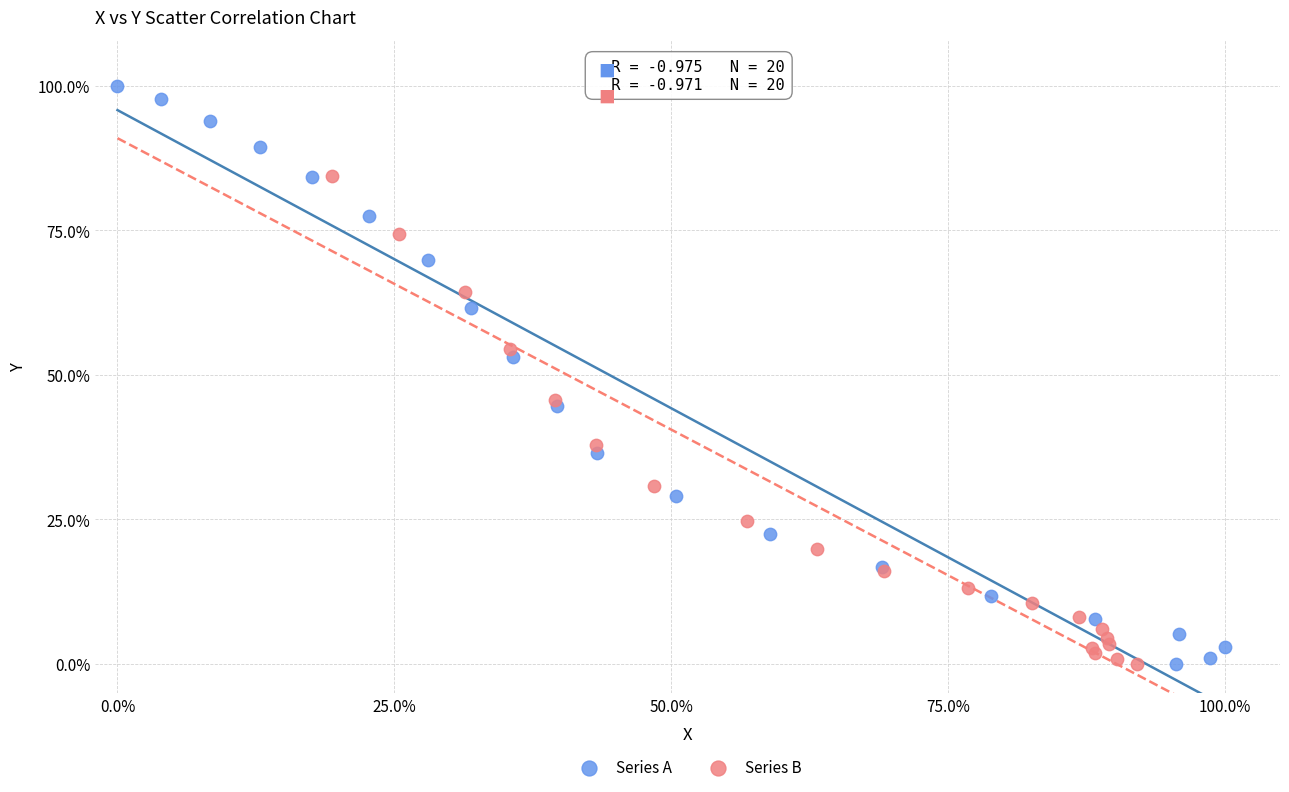

What are all the series names shown in the legend?

Series A, Series B